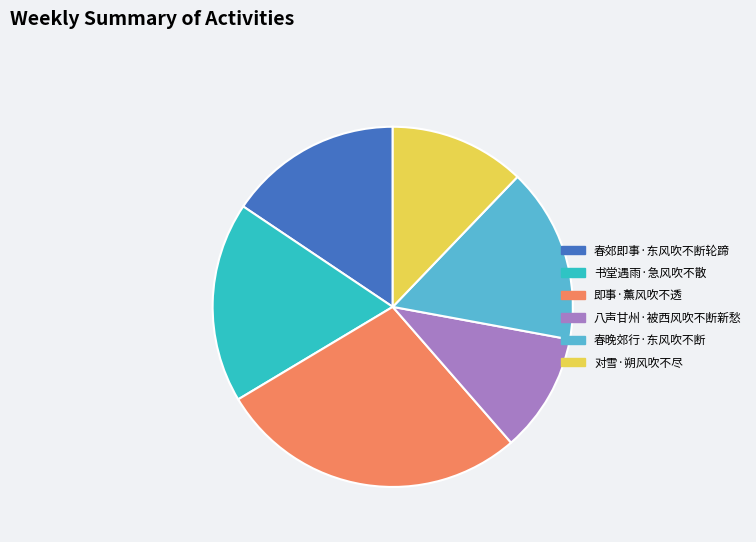

Count the number of slices in the pie.

6